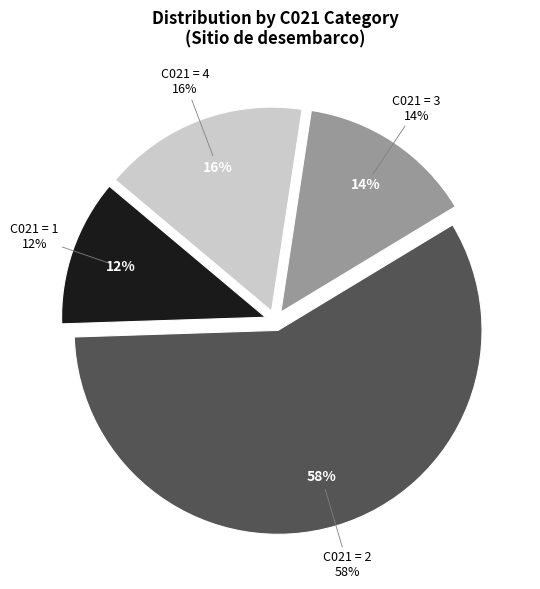

Count the number of slices in the pie.

4